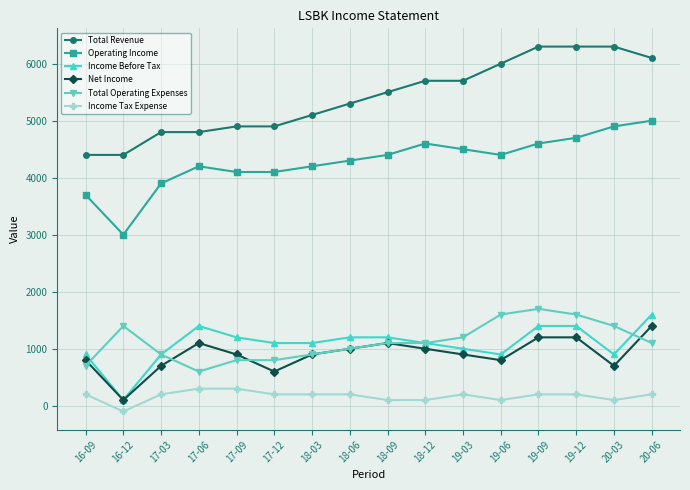

What is the sum of all Income Before Tax values?

17400